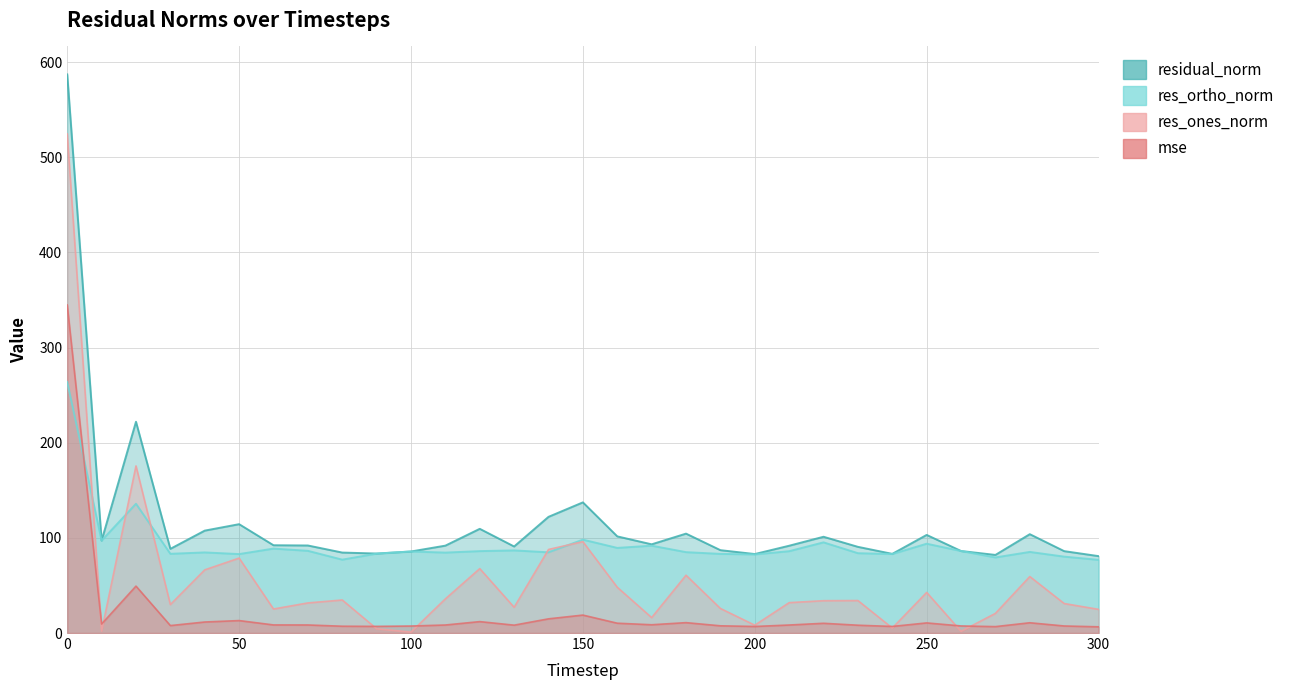

What is the total value across all series at 150?

350.4